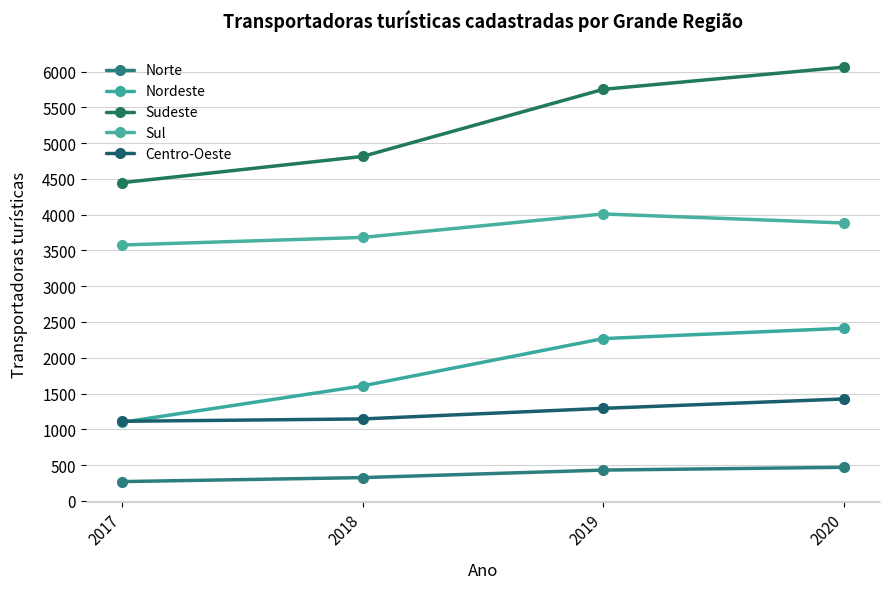

Rank the series by their maximum value, from highest to lowest.

Sudeste, Sul, Nordeste, Centro-Oeste, Norte